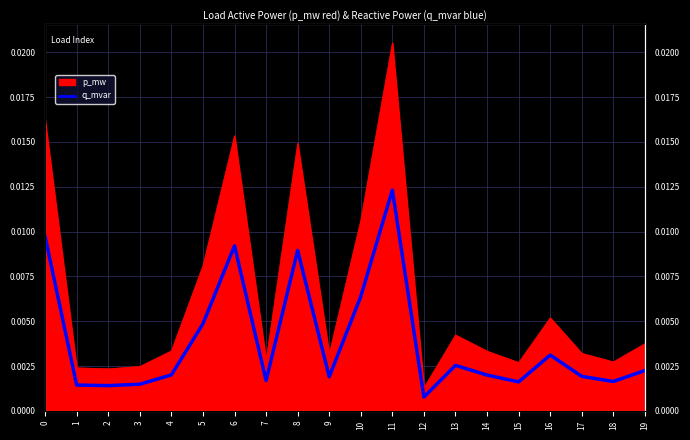

Is it true that the value at 19 is 0.0?

False